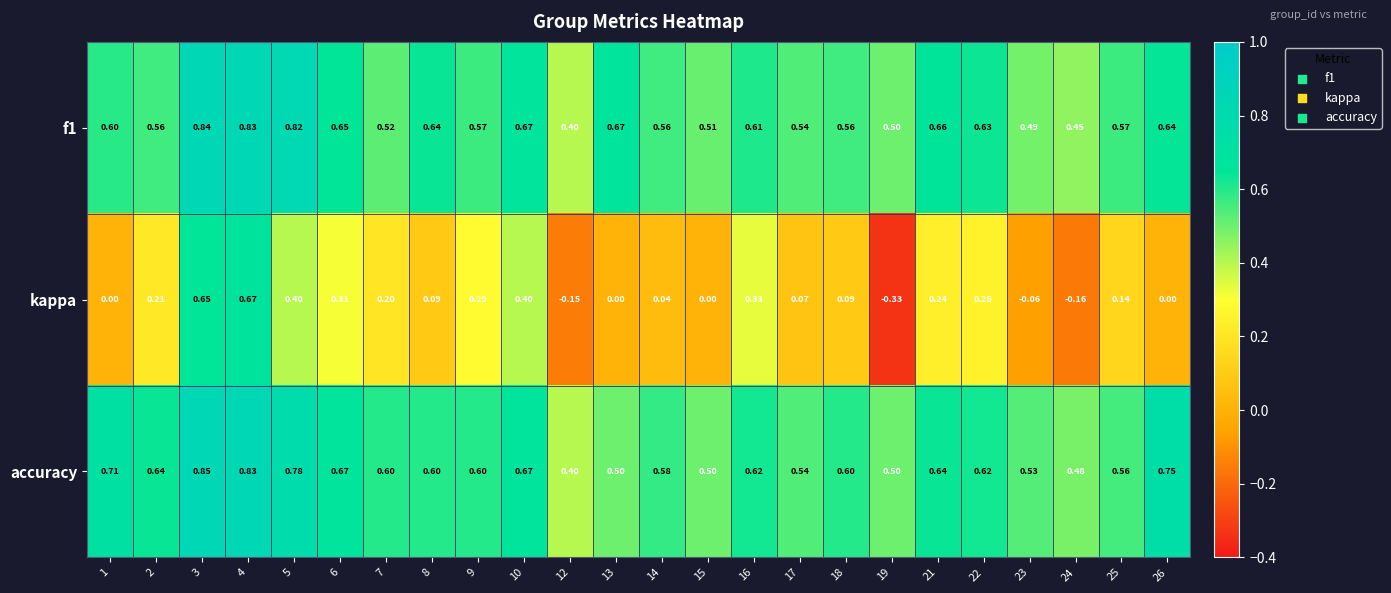

Which series has the largest range (max minus min)?

kappa